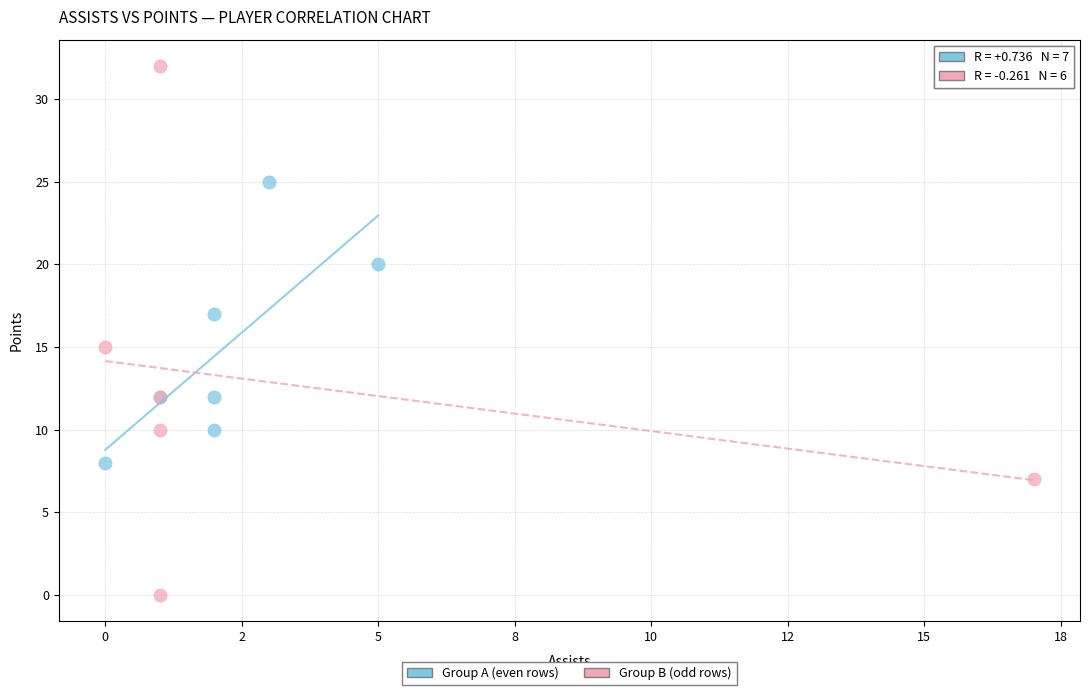

Which series has the largest Y range (max minus min)?

Group B (odd rows)